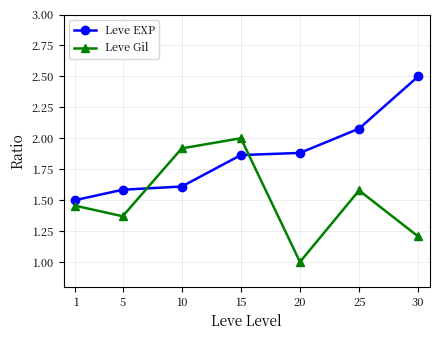

Which category has the highest value across all series?

30